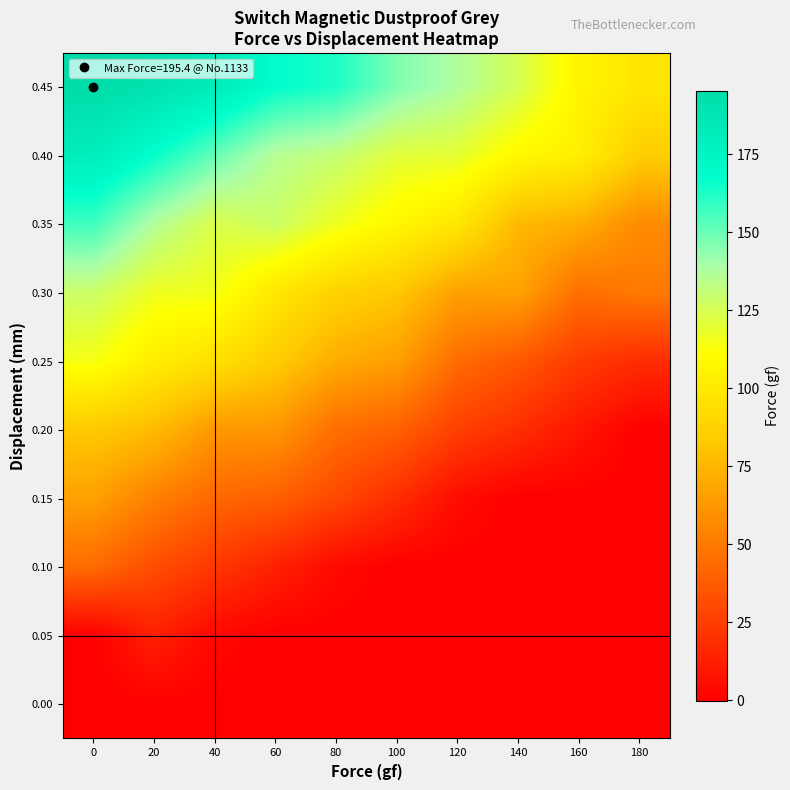

At how many categories does at least one series exceed 174?

3